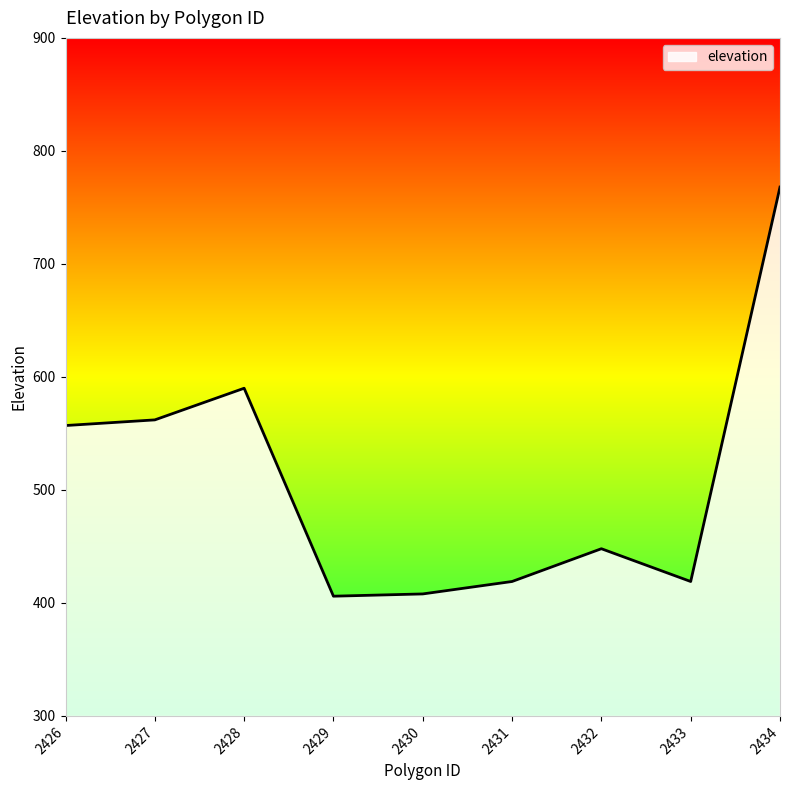

How many lines are shown in the chart?

1